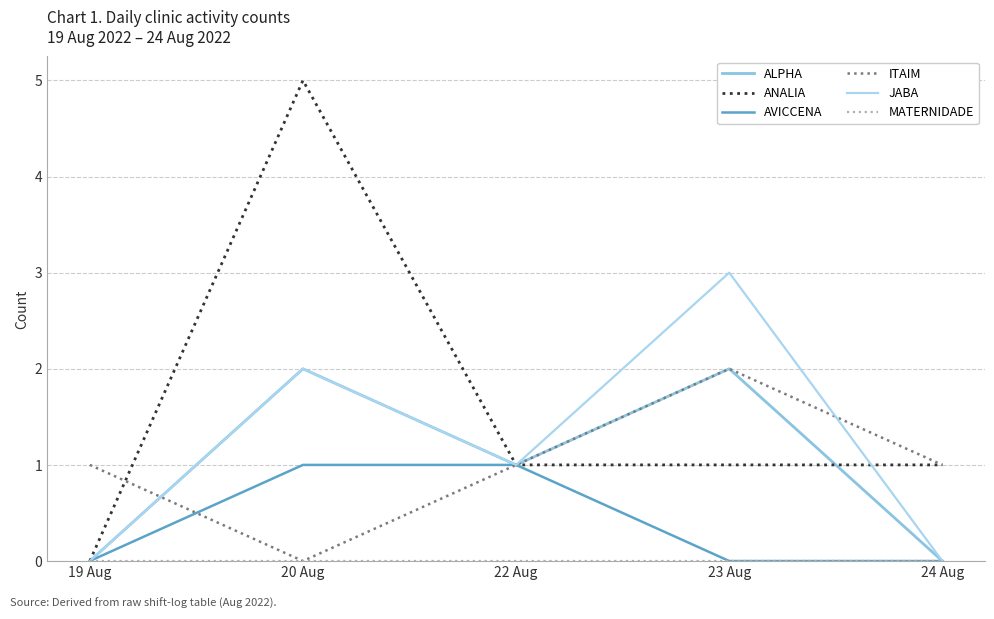

What is the highest value of the ITAIM series?

2